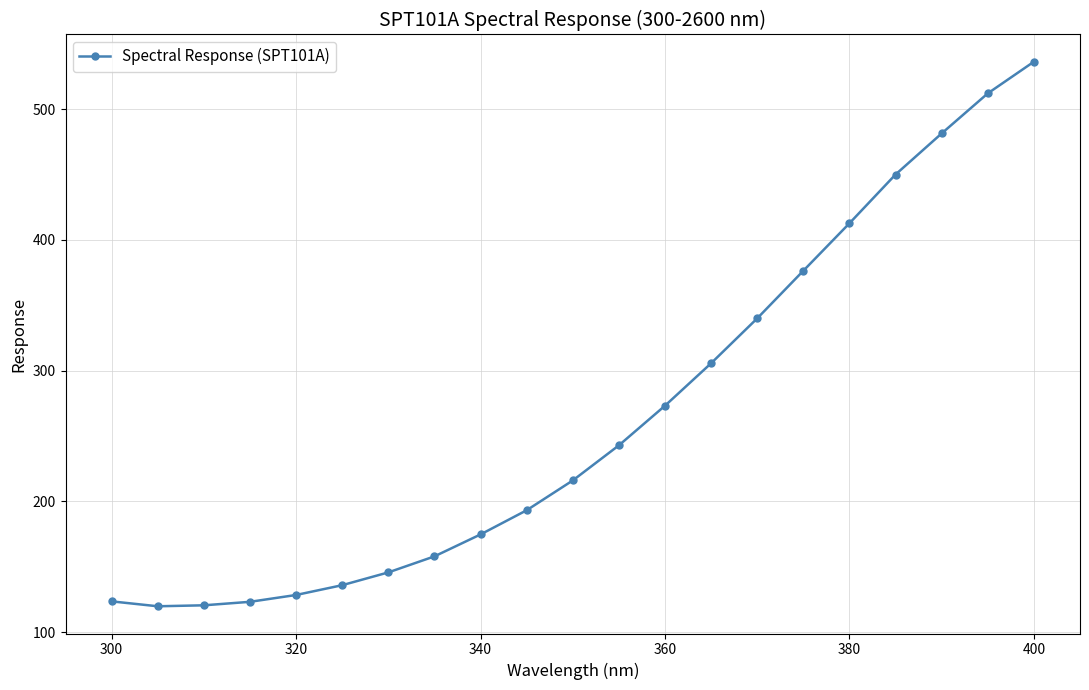

What is the minimum value shown in the chart?

119.8